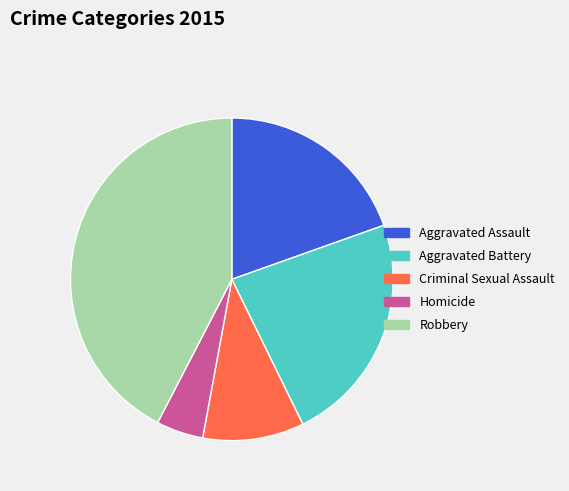

What is the largest slice in the pie chart?

Robbery